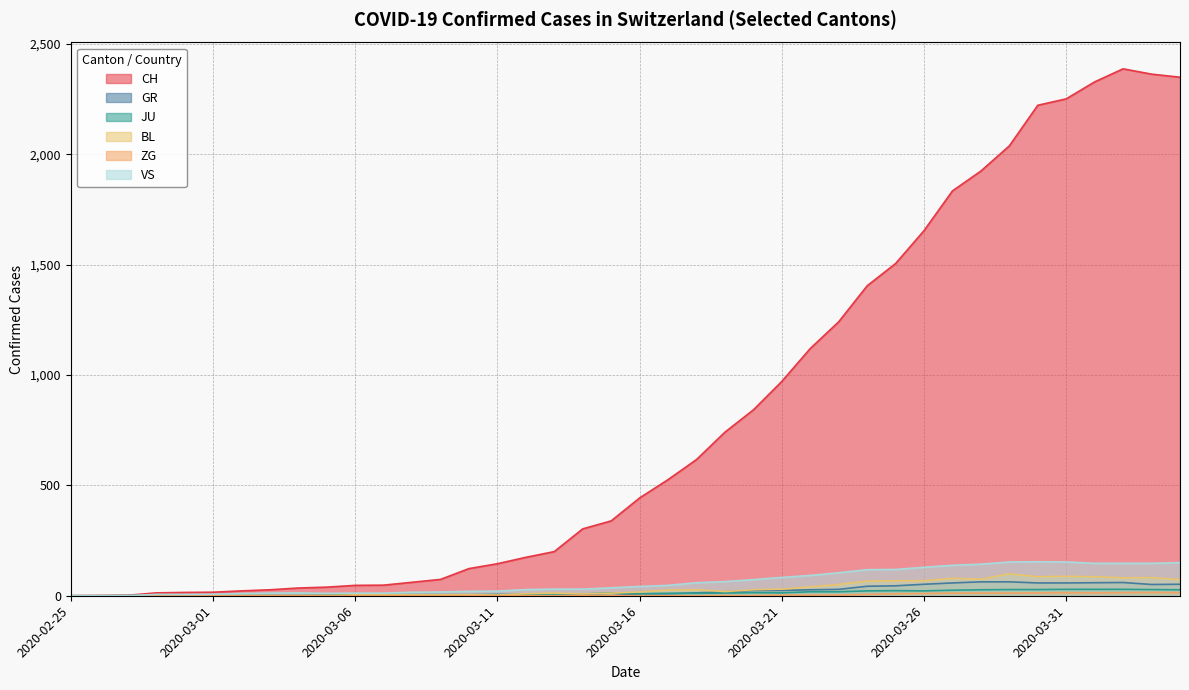

True or false: ZG and VS cross at least once.

False